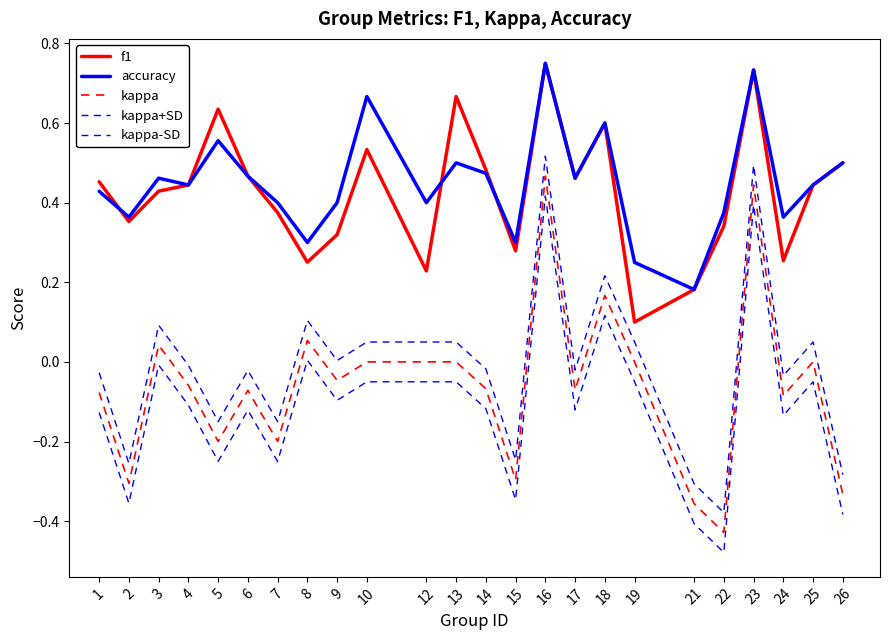

Does the chart have visible grid lines?

No